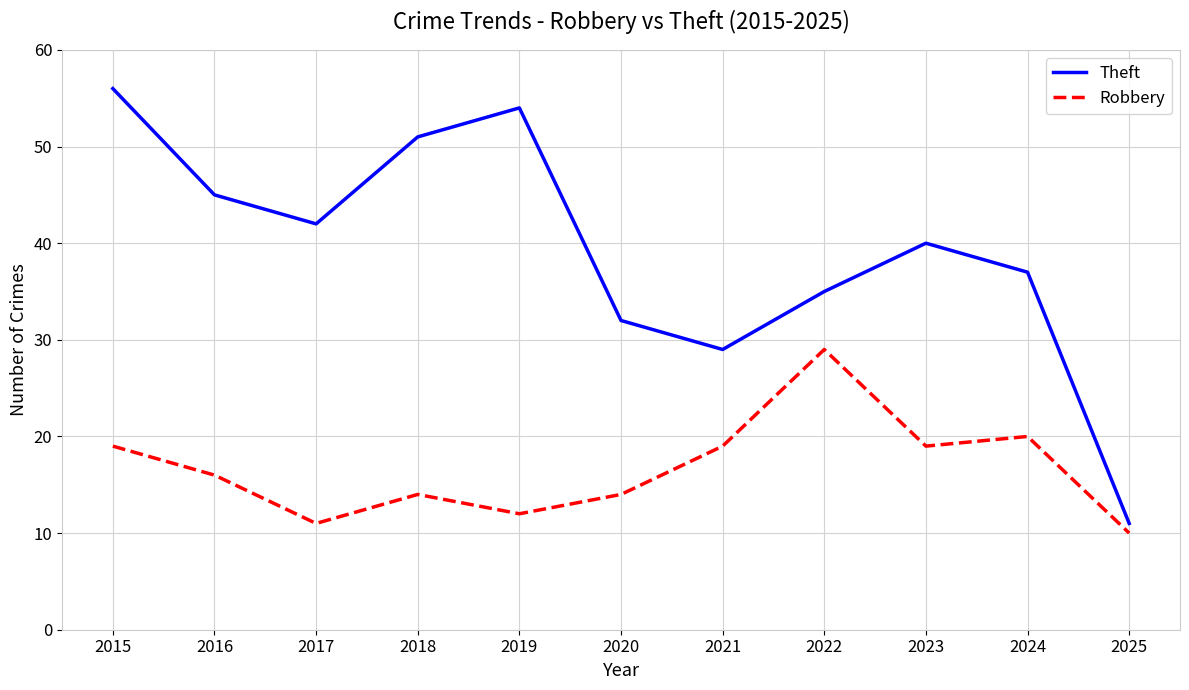

Which series has the largest range (max minus min)?

Theft